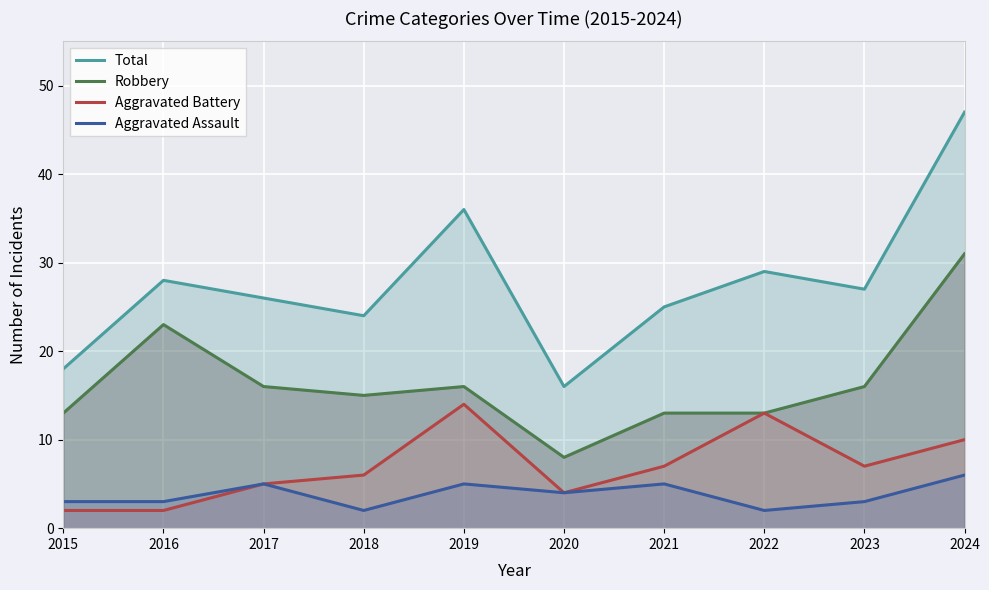

Between 2015 and 2022, which series saw the biggest shift?

Total